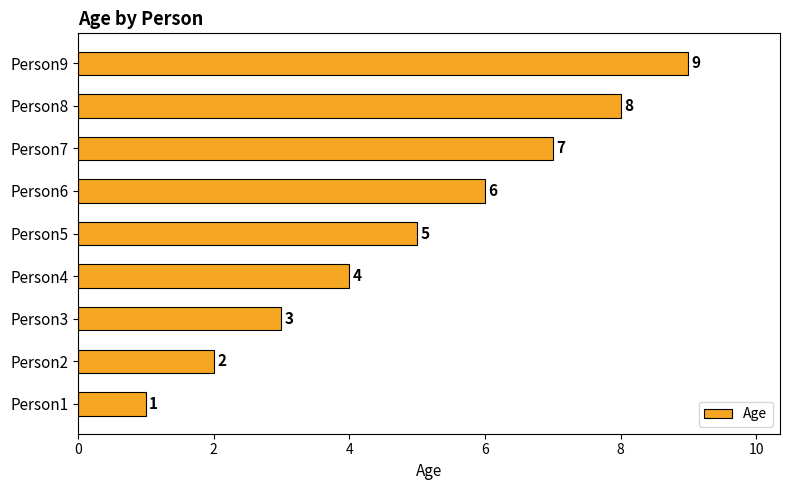

The value at Person5 is 5. True or false?

True